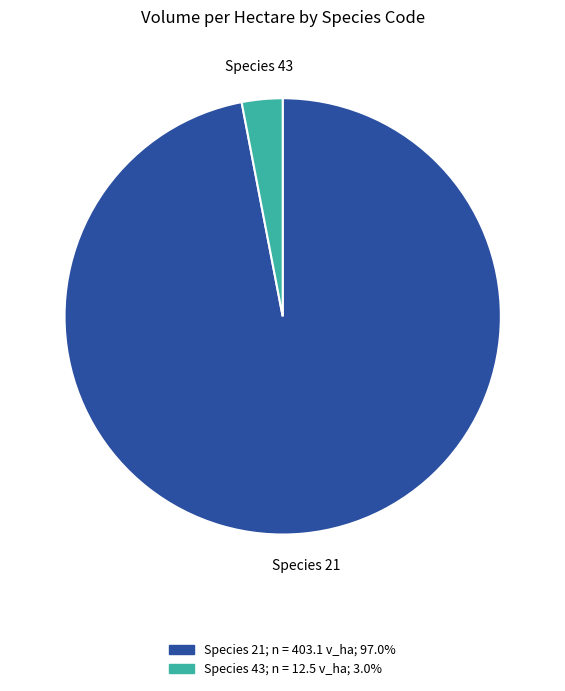

Is there any slice that represents more than half of the pie?

Yes